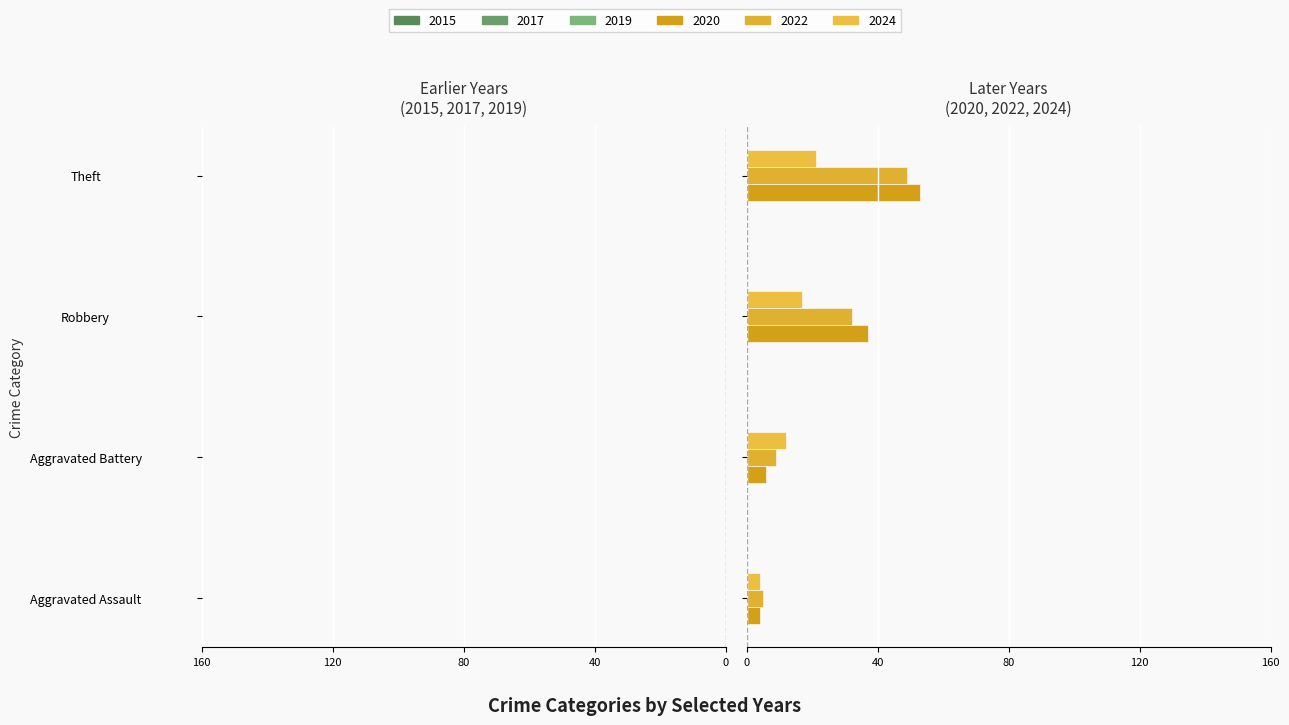

What is the value of the 2015 bar at the 2nd from the left?

-1